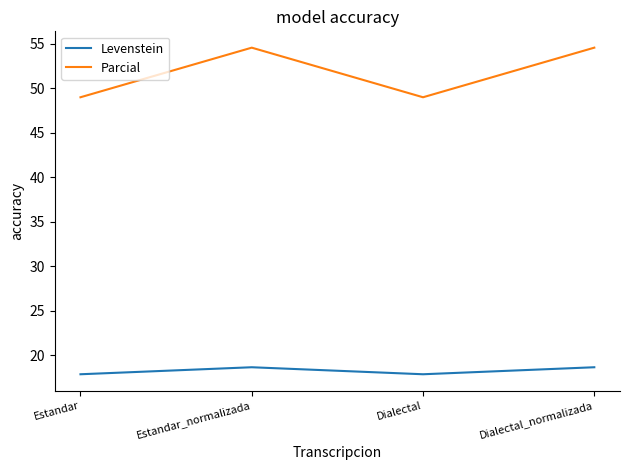

Where does the Parcial series first go above 54?

Estandar_normalizada